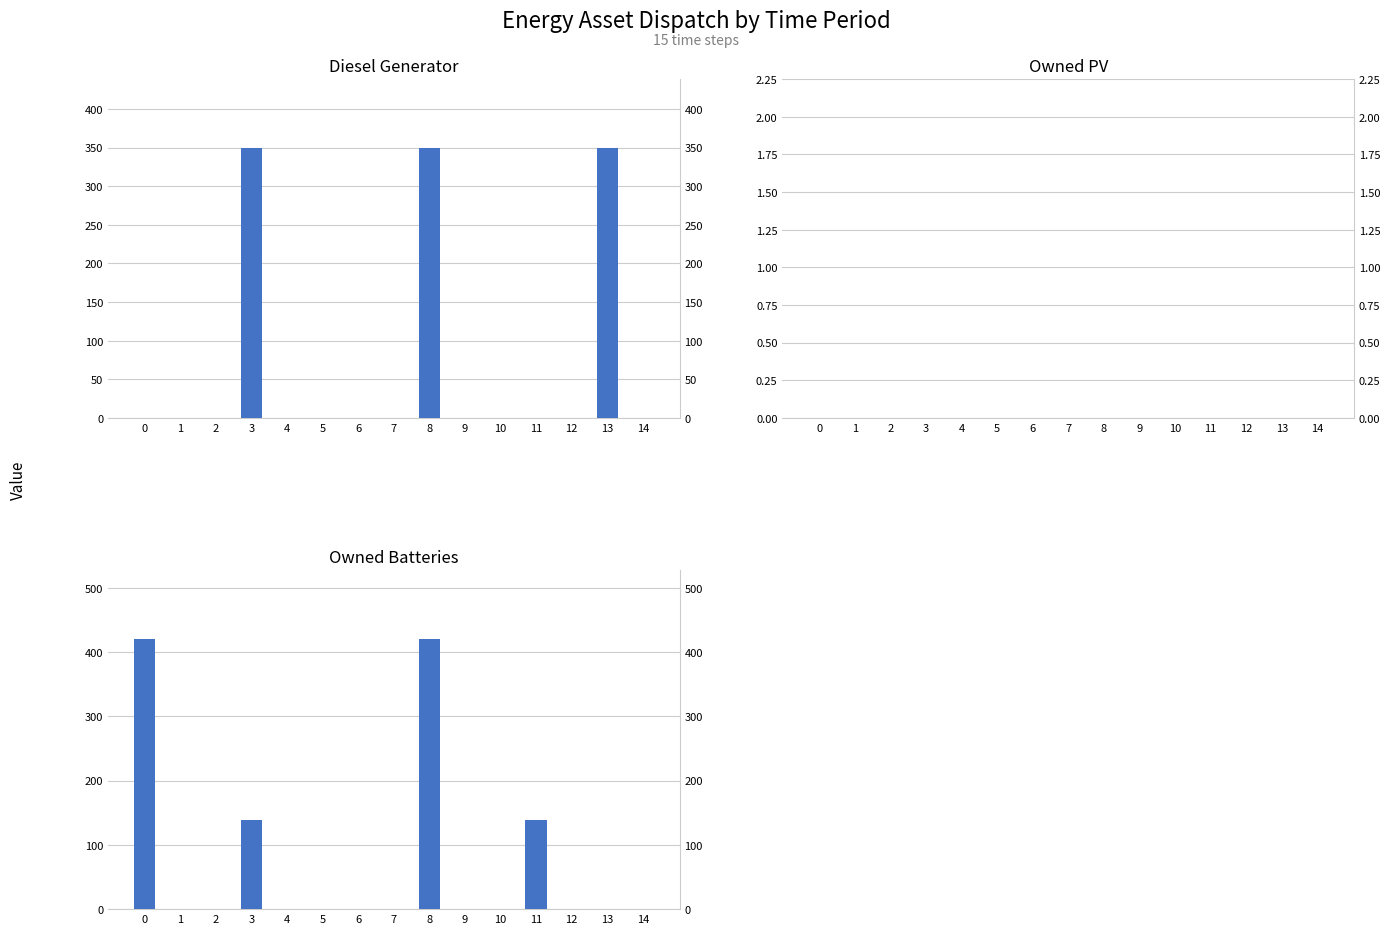

Which has a higher value, 3 or 9?

3